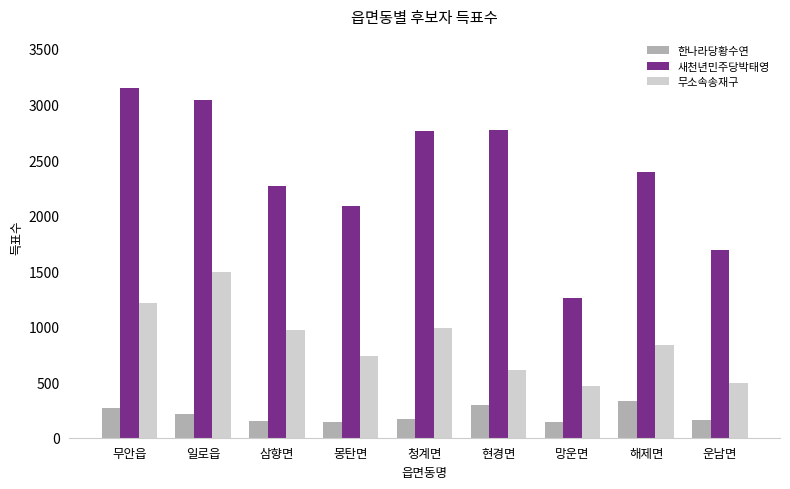

How many distinct data groups are displayed?

3